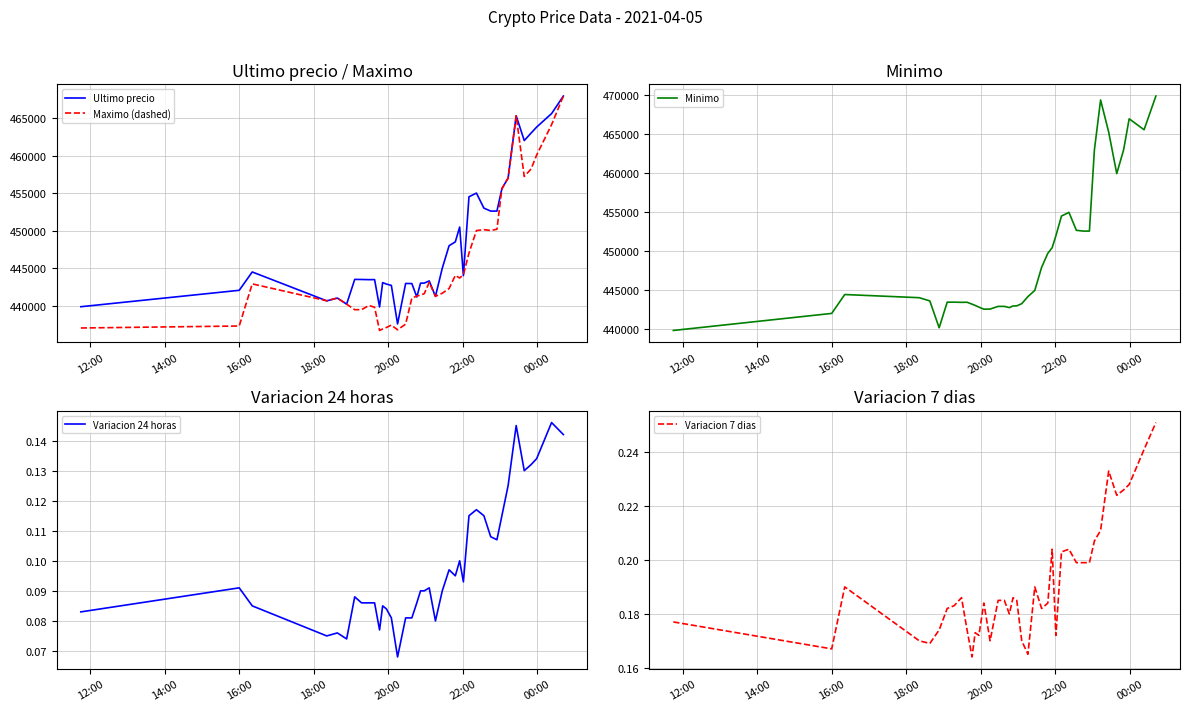

What value does the Variacion 7 dias series have at 20:00?

0.2